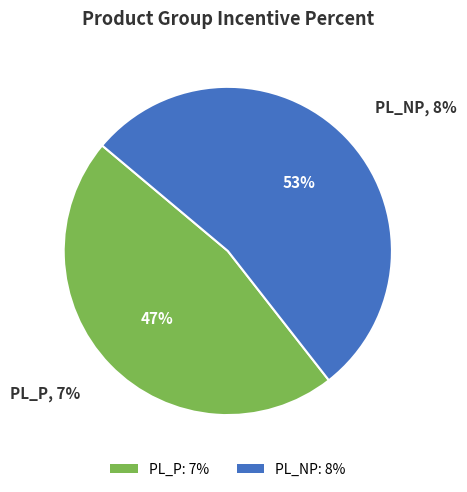

True or false: PL_P accounts for 47% of the total.

True